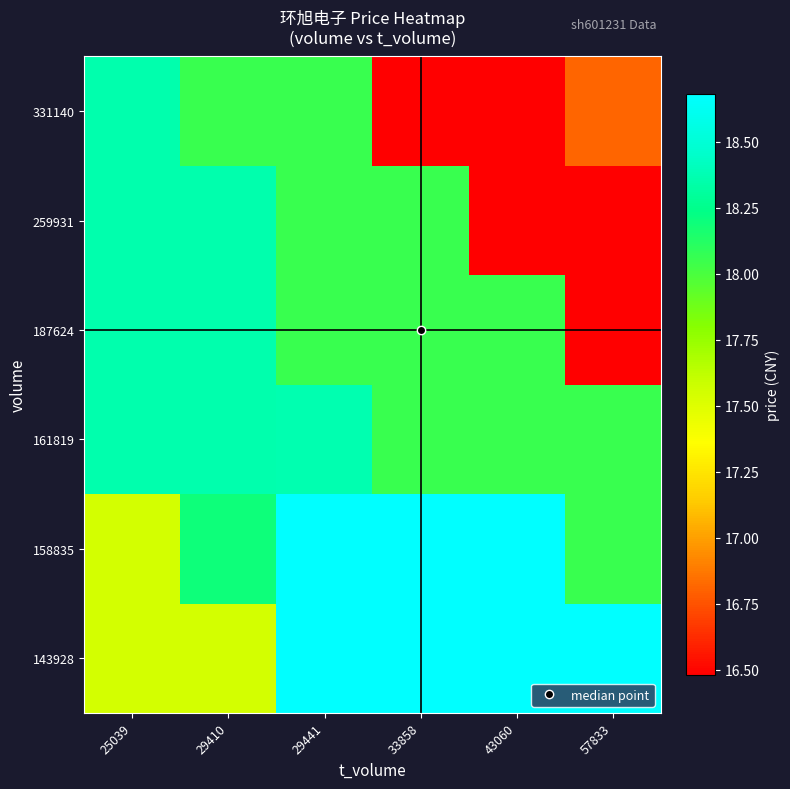

What is the spread (max minus min) of values at 33858?

2.2